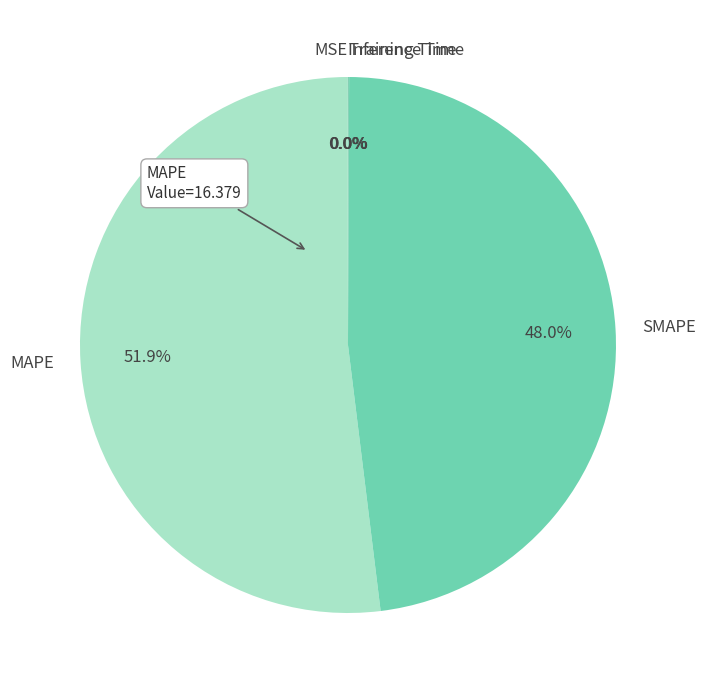

What portion of the pie excludes SMAPE?

52.0%